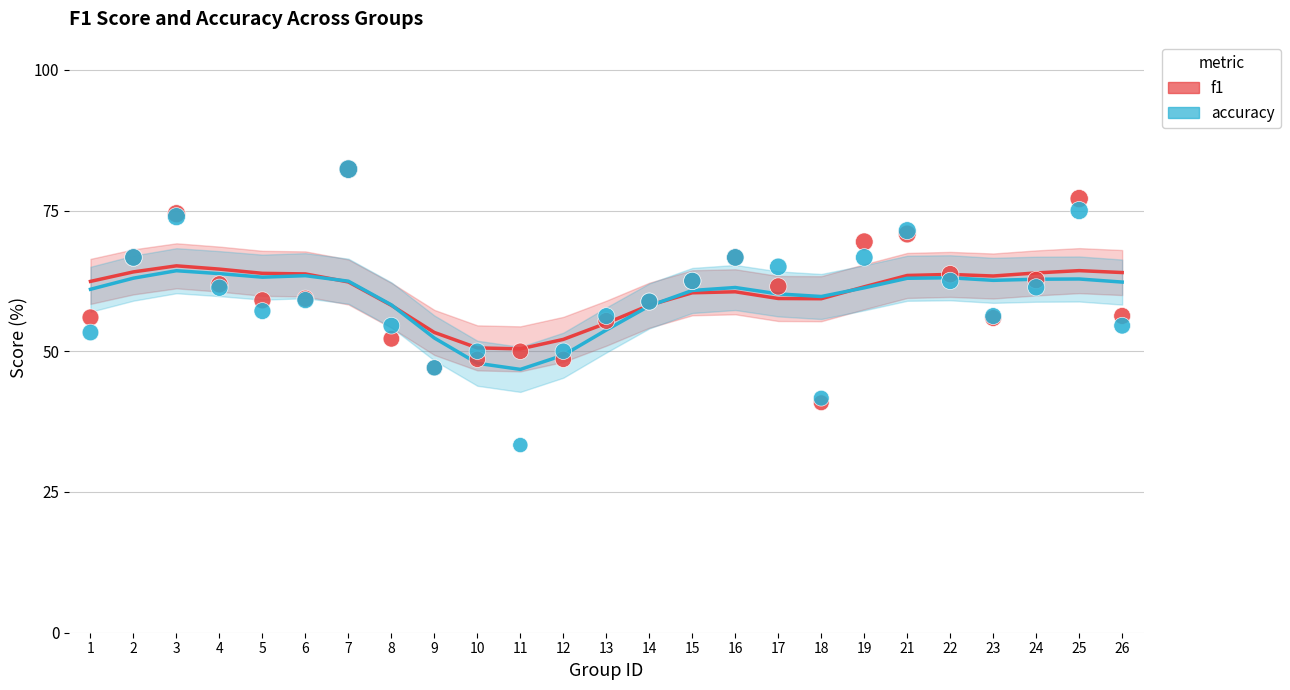

What are all the series names shown in the legend?

f1, accuracy